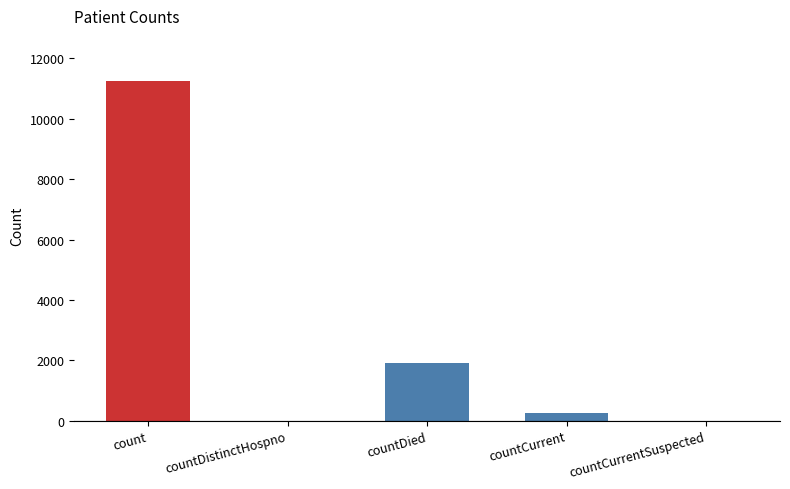

Is it true that the value at countDied is 859?

False